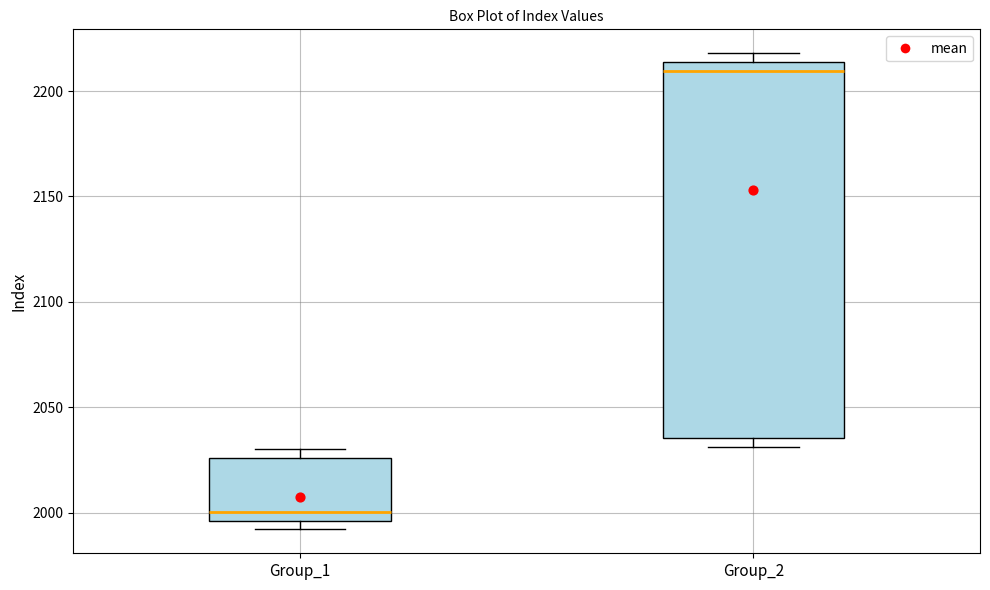

Reading left to right, transcribe this box plot: for each box, give where its median line is, the range the box spans, and where its two whiskers end, as read against the y-axis. The values are not printed on the chart, so give them approximately, as read against the axis.

Group_1: median 2000, box 1995 to 2025, whiskers 1990 to 2030
Group_2: median 2210, box 2035 to 2215, whiskers 2030 to 2220